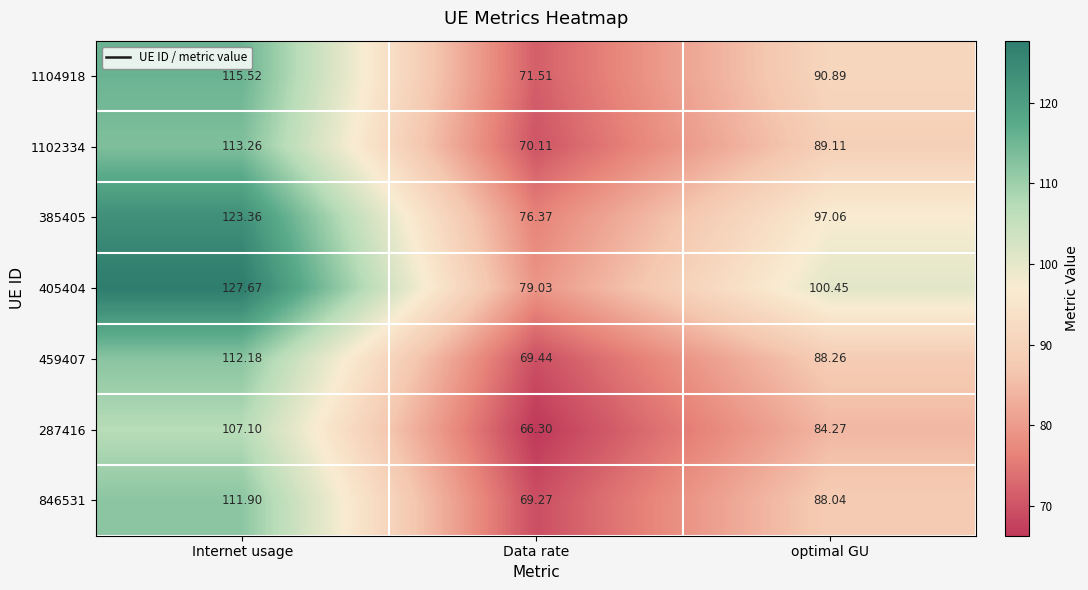

At optimal GU, list the series in order from largest to smallest.

405404, 385405, 1104918, 1102334, 459407, 846531, 287416